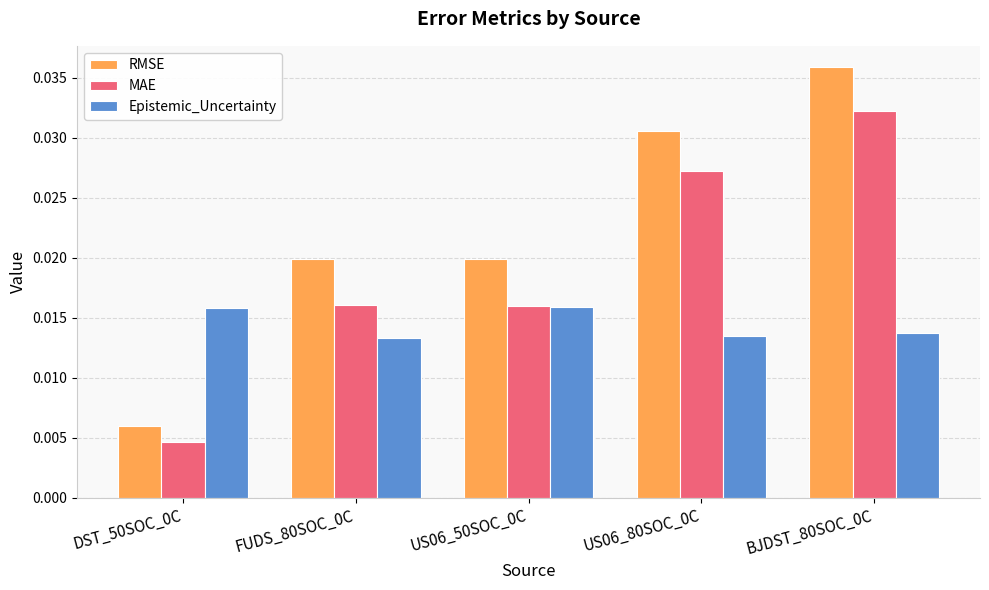

Rank the series by their average value, from highest to lowest.

RMSE, MAE, Epistemic_Uncertainty